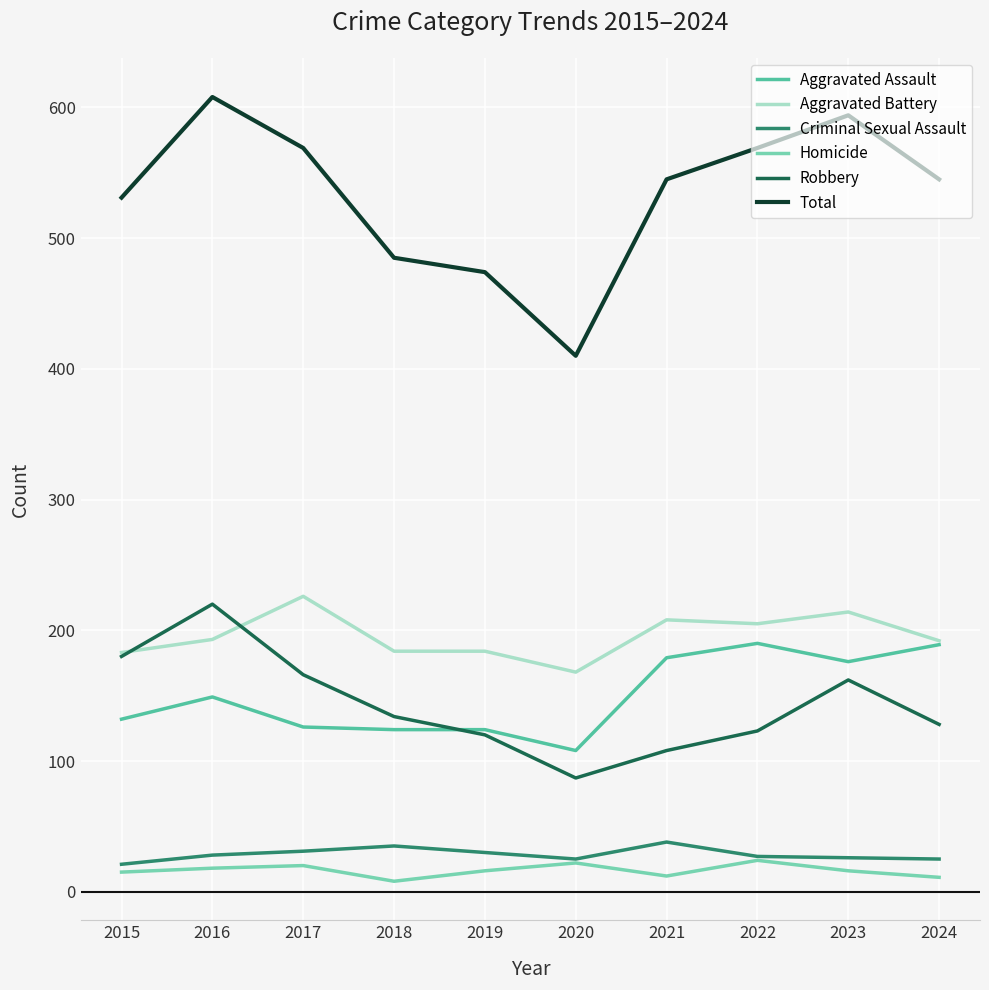

How many lines are shown in the chart?

6